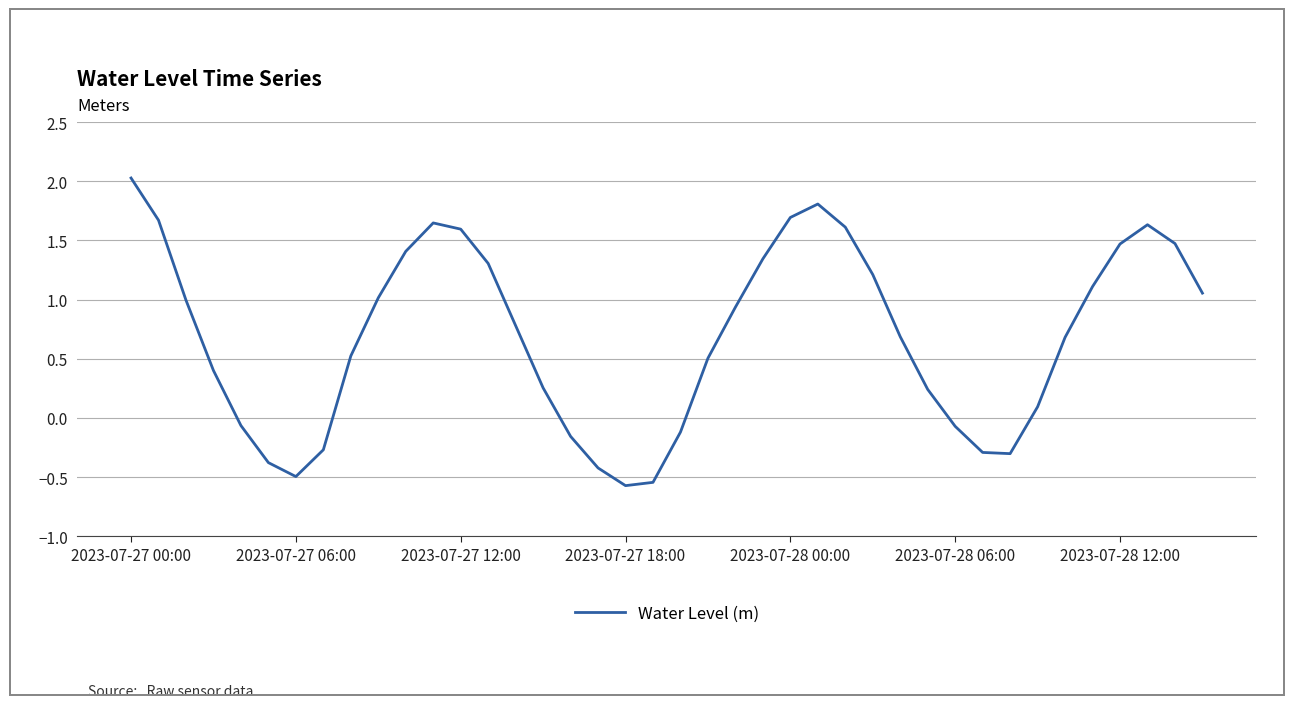

What is the difference between the maximum and minimum values?

2.6